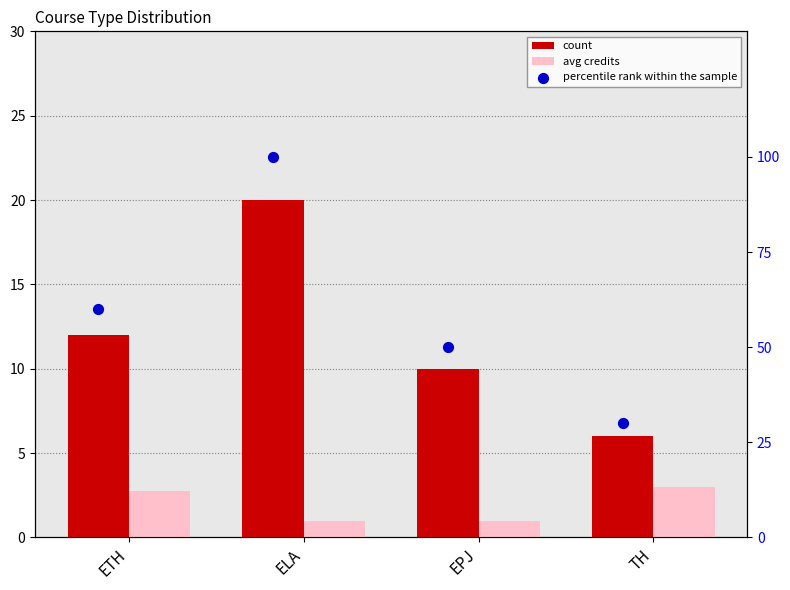

Which series reaches the maximum Y coordinate?

percentile rank within the sample